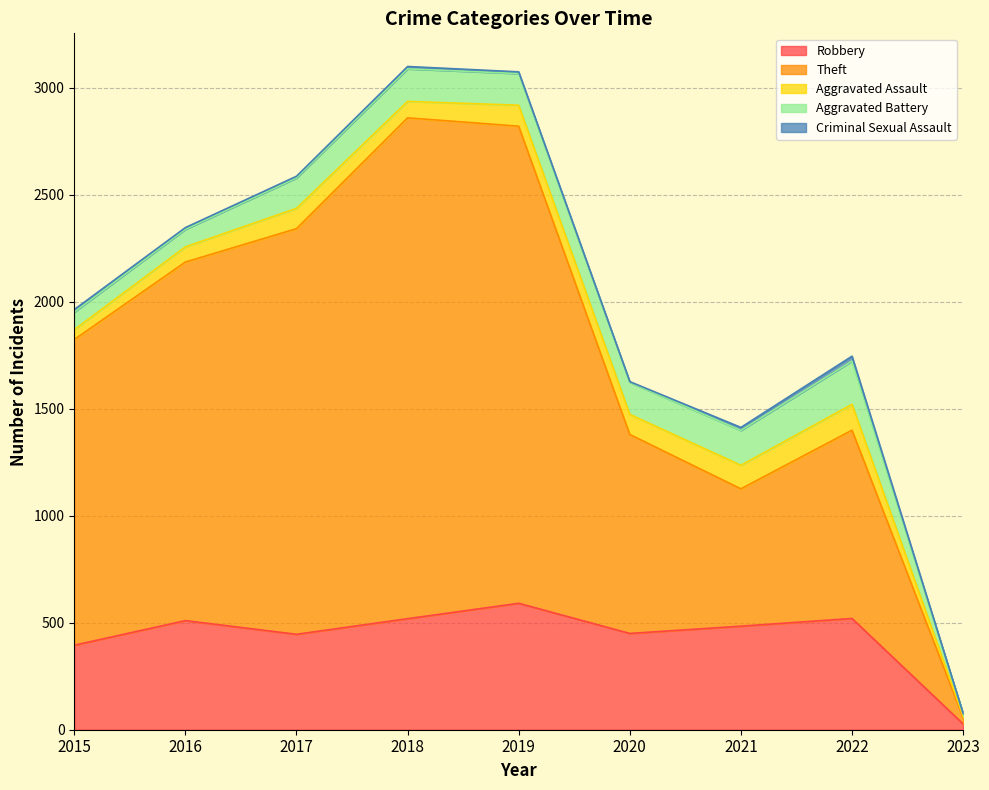

What is the spread (max minus min) of values at 2017?

1888